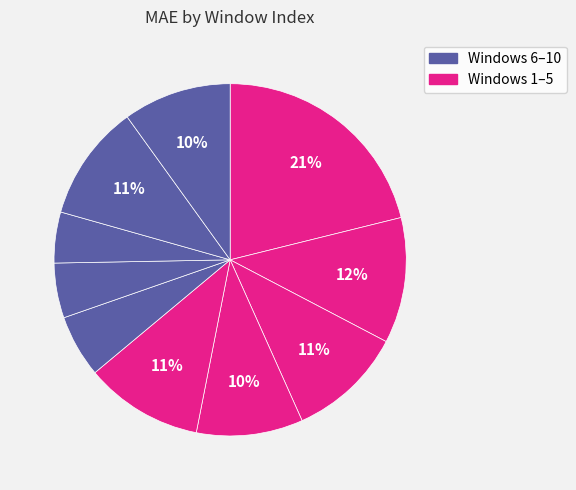

Rank the categories by value from highest to lowest.

1, 2, 5, 9, 3, 10, 4, 6, 7, 8